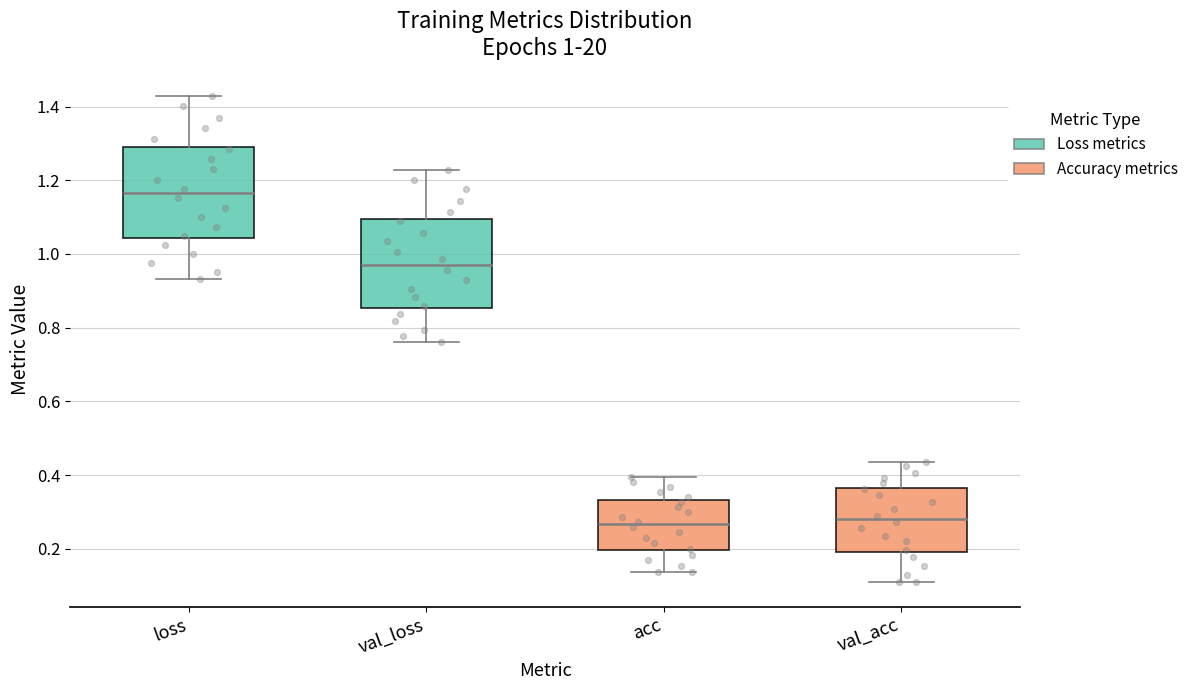

Which box's median line is the highest?

loss